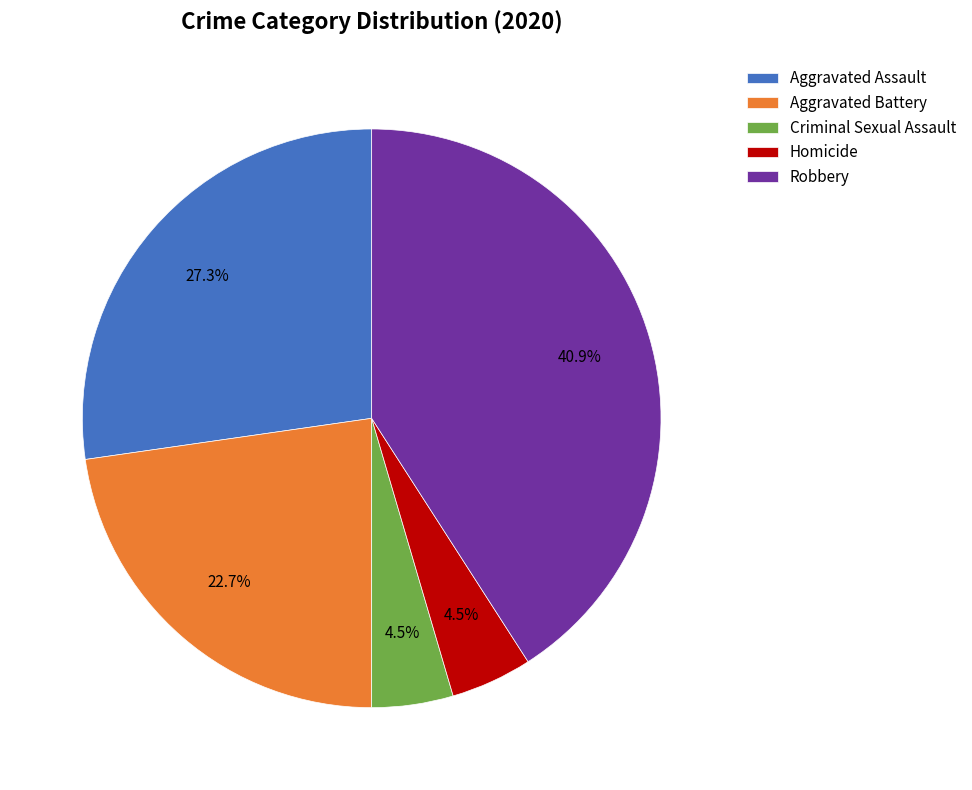

What is the largest slice in the pie chart?

Robbery